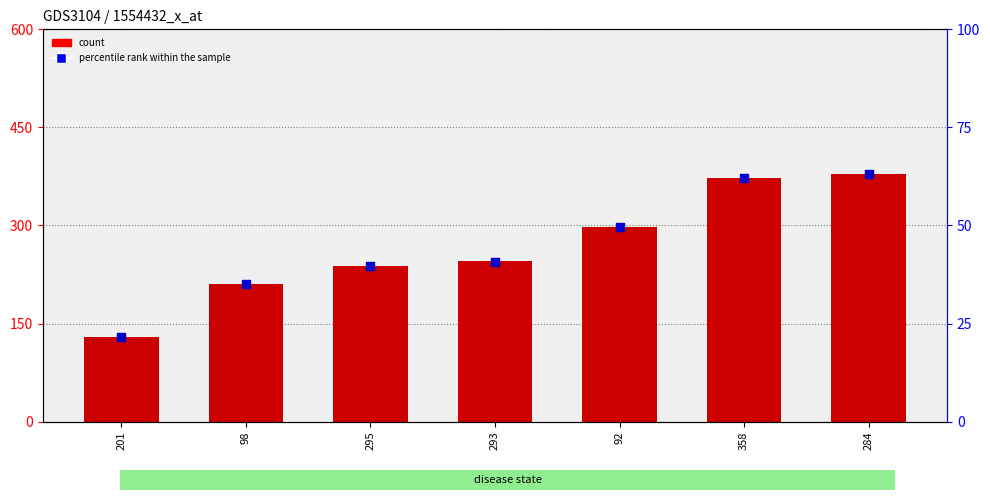

Which series has the largest total across all categories?

count